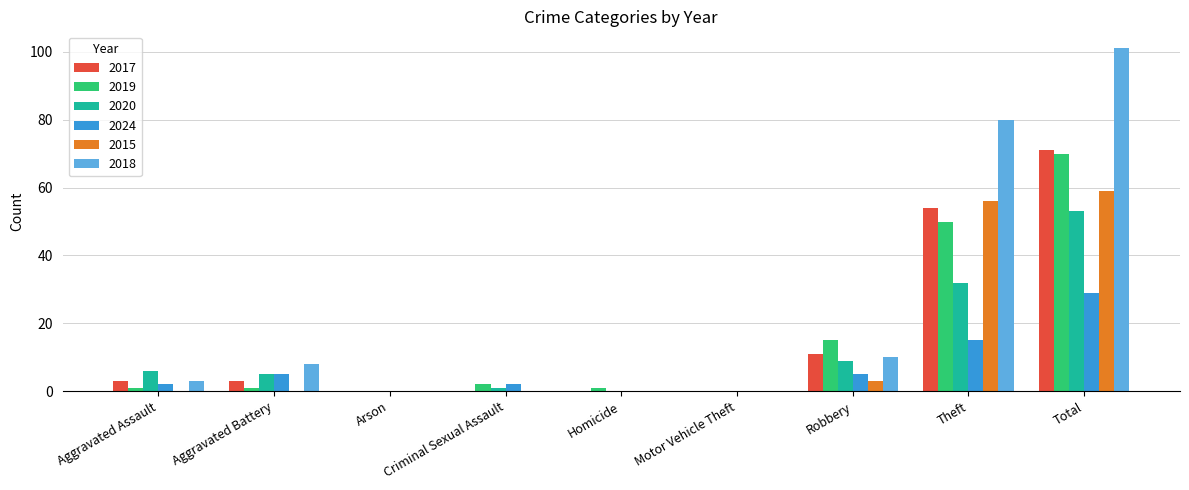

Is the value of 2020 at Total greater than the value of 2015 at Aggravated Battery?

Yes